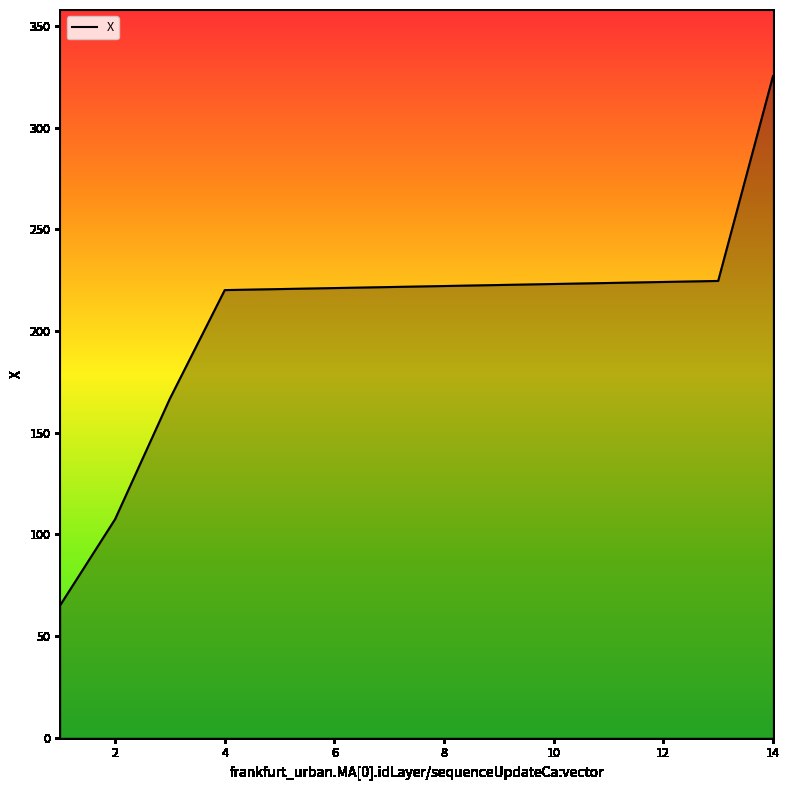

What is the difference between the maximum and minimum values?

260.2